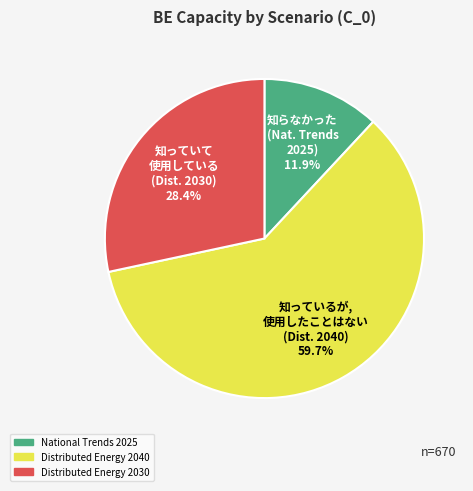

Is there a majority slice in this chart?

Yes